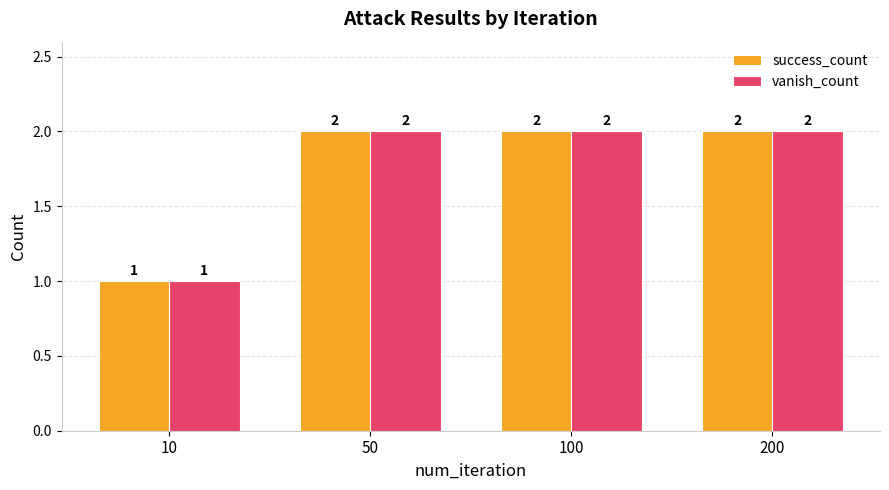

How many groups of bars are there?

4